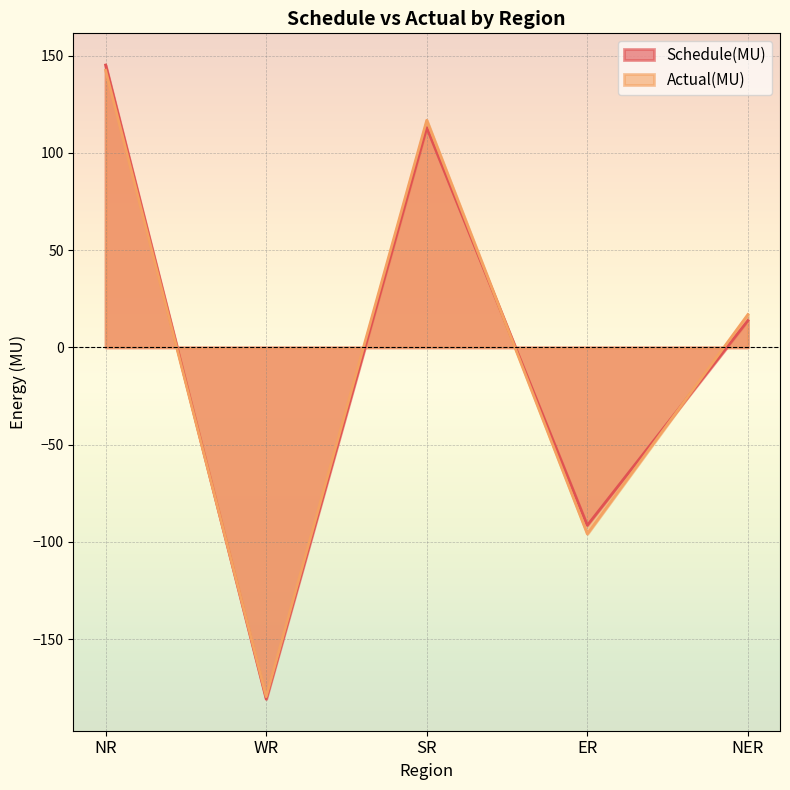

Rank the series at WR from highest to lowest value.

Actual(MU), Schedule(MU)